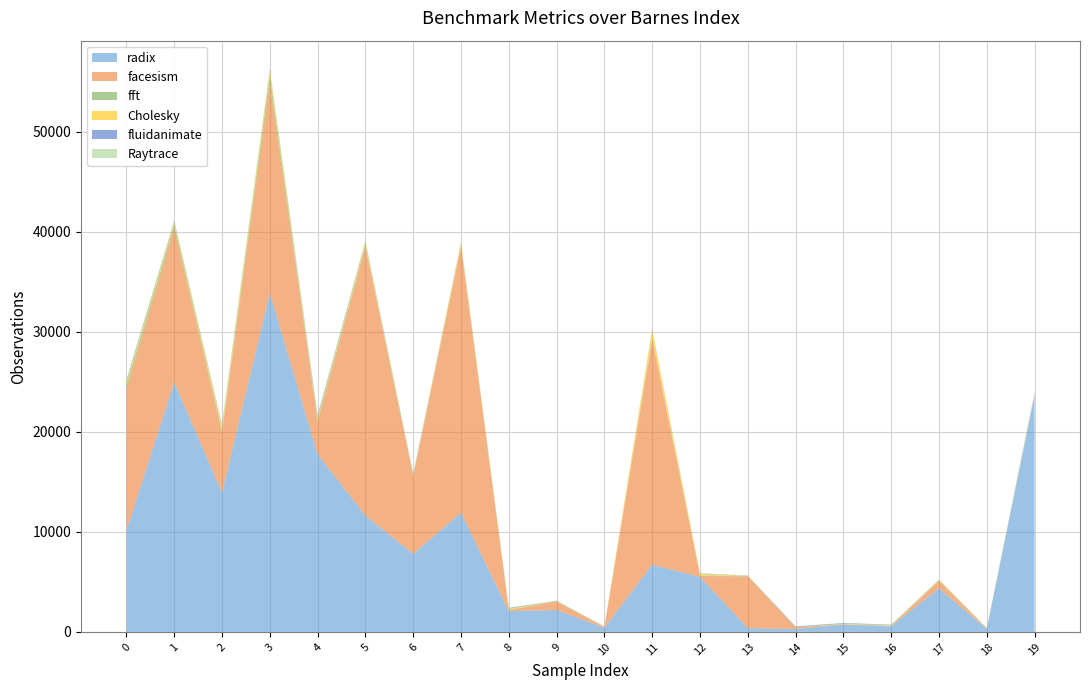

Reading left to right, extract all data points from this chart.

radix: 0=10127	1=24956	2=13915	3=33859	4=17758	5=11626	6=7795	7=11913	8=2065	9=2199	10=407	11=6725	12=5494	13=386	14=289	15=736	16=560	17=4354	18=296	19=23626
facesism: 0=14125	1=15345	2=5965	3=20973	4=3227	5=26784	6=7796	7=26583	8=74	9=838	10=62	11=22496	12=79	13=5169	14=166	15=27	16=19	17=752	18=22	19=51
fft: 0=360	1=401	2=187	3=742	4=182	5=193	6=46	7=92	8=62	9=41	10=31	11=78	12=55	13=37	14=24	15=7	16=38	17=51	18=24	19=125
Cholesky: 0=319	1=270	2=444	3=550	4=233	5=307	6=77	7=276	8=122	9=14	10=21	11=876	12=167	13=22	14=7	15=45	16=65	17=49	18=40	19=61
fluidanimate: 0=165	1=88	2=102	3=92	4=170	5=108	6=71	7=48	8=63	9=14	10=14	11=54	12=30	13=18	14=54	15=64	16=38	17=13	18=7	19=30
Raytrace: 0=174	1=79	2=143	3=61	4=165	5=75	6=51	7=35	8=52	9=17	10=24	11=47	12=46	13=10	14=22	15=29	16=14	17=21	18=19	19=17